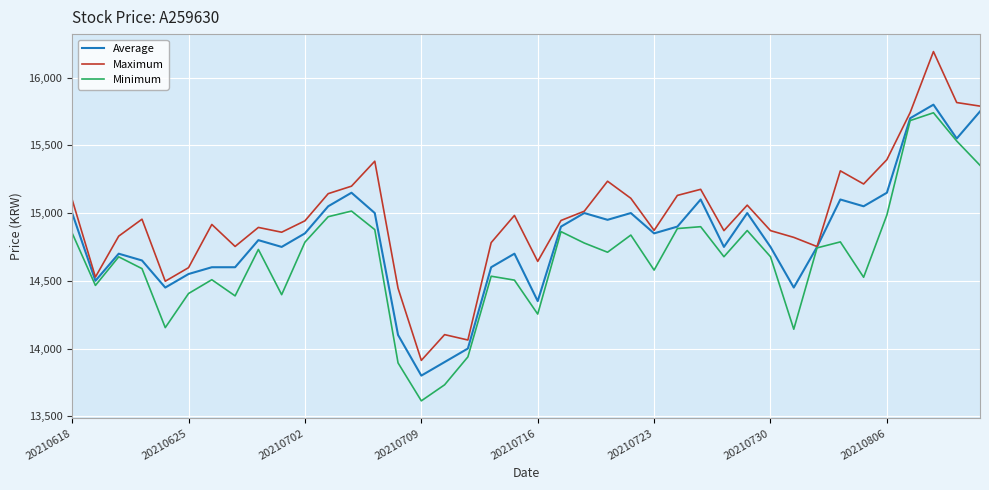

Which series has the largest total across all categories?

Maximum